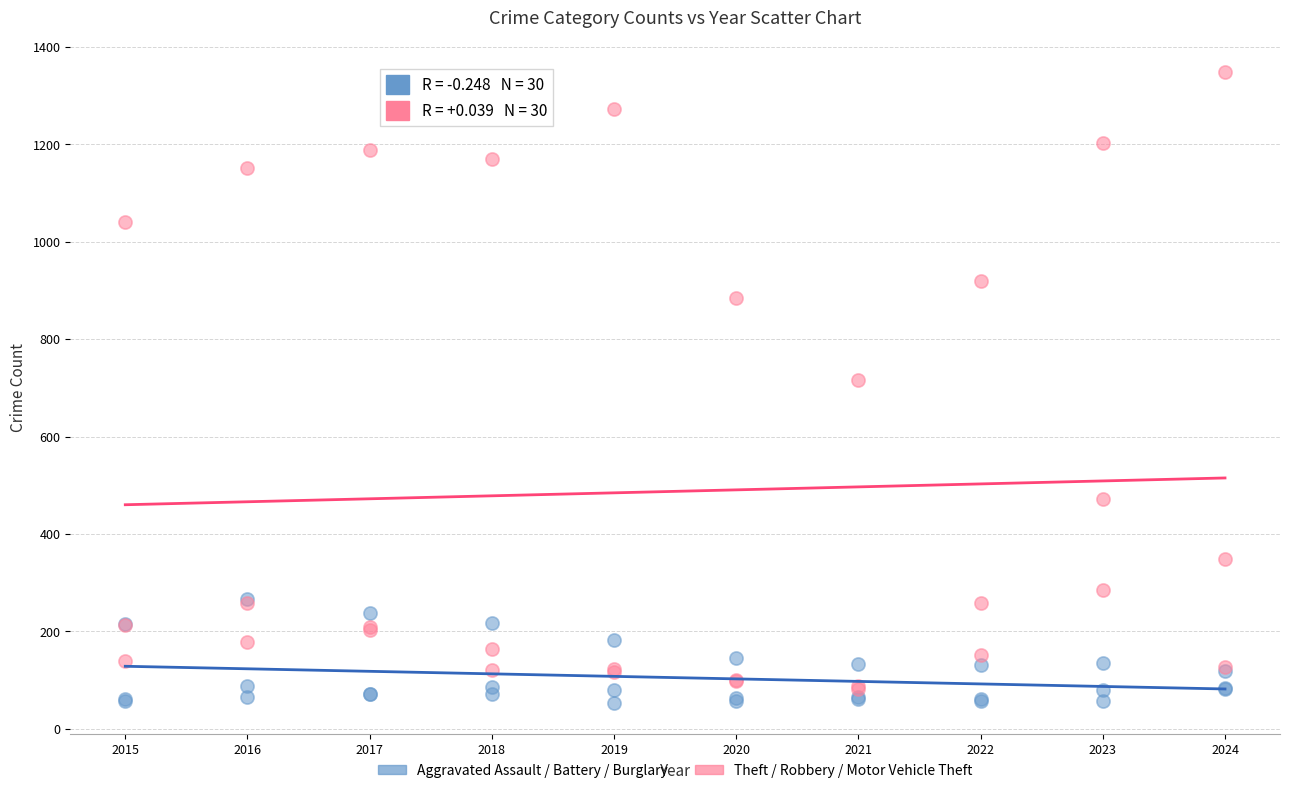

What are all the series names shown in the legend?

Aggravated Assault / Battery / Burglary, Theft / Robbery / Motor Vehicle Theft